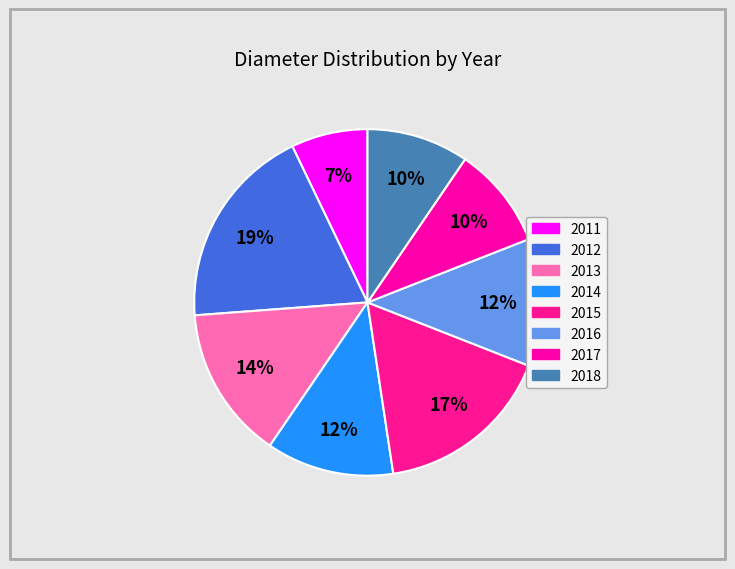

The 2013 slice represents 14% of the pie. True or false?

True